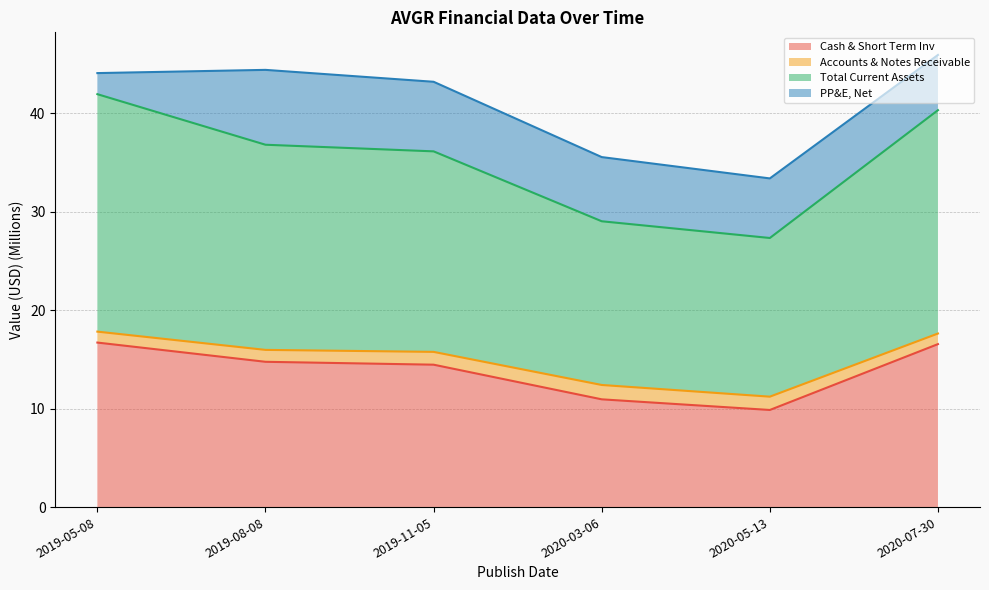

The value of Total Current Assets at 2020-03-06 is 45.5. True or false?

False